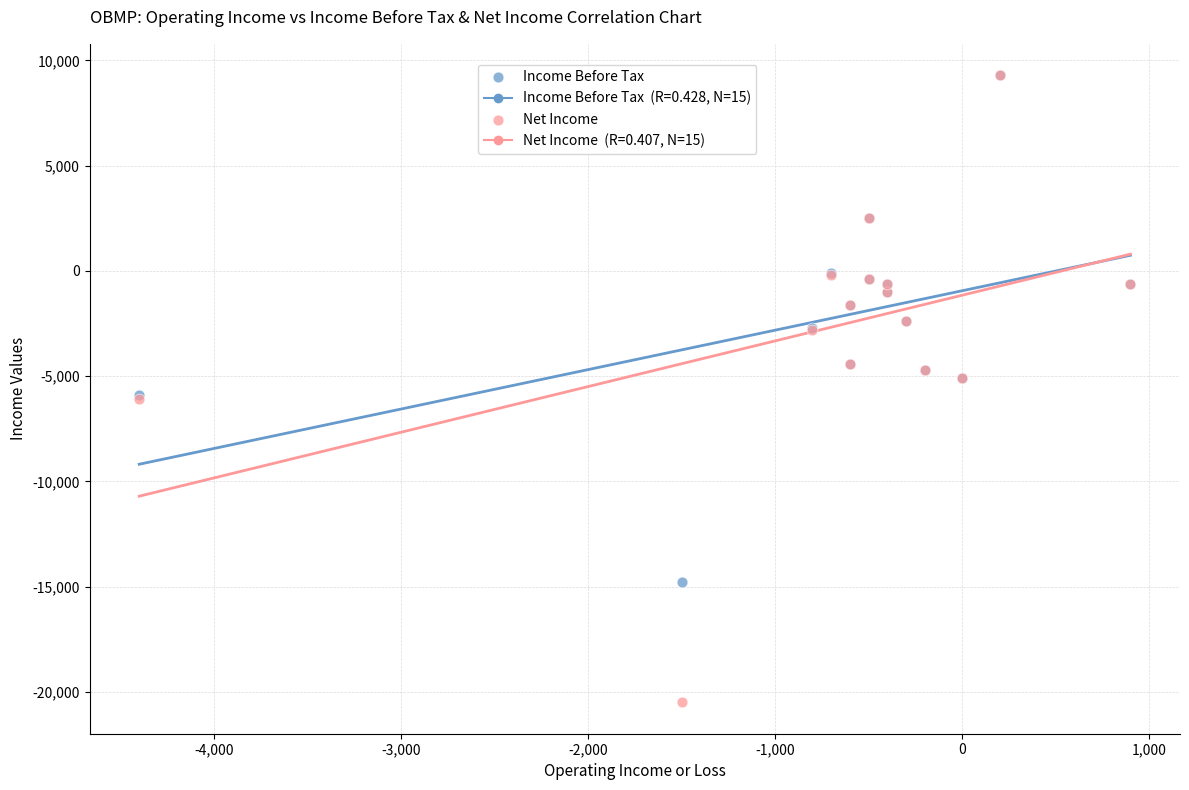

Which series contains the lowest Y value?

Net Income